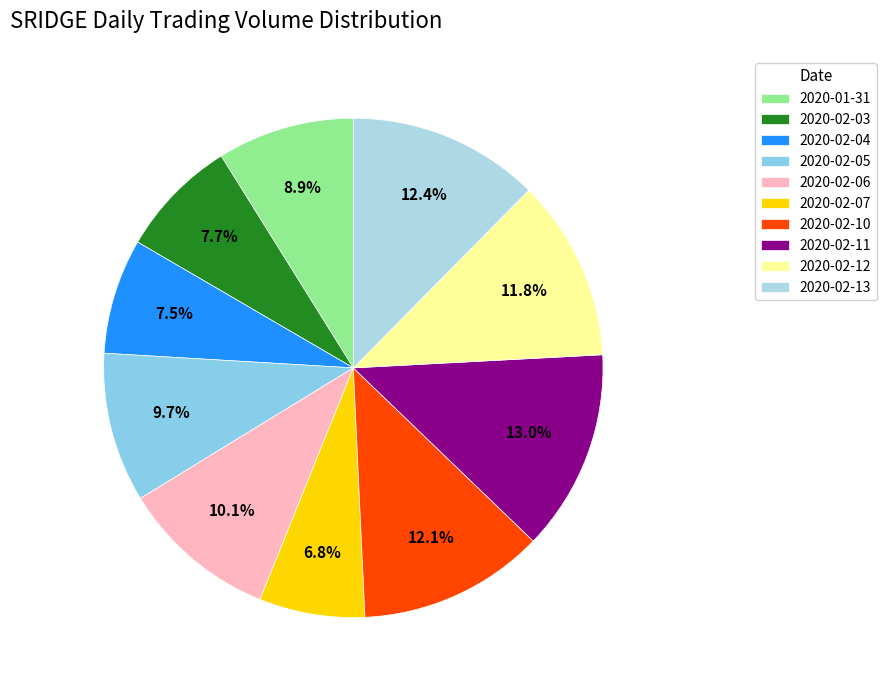

Approximately how many times larger is the value at 2020-02-10 compared to 2020-02-11?

0.9